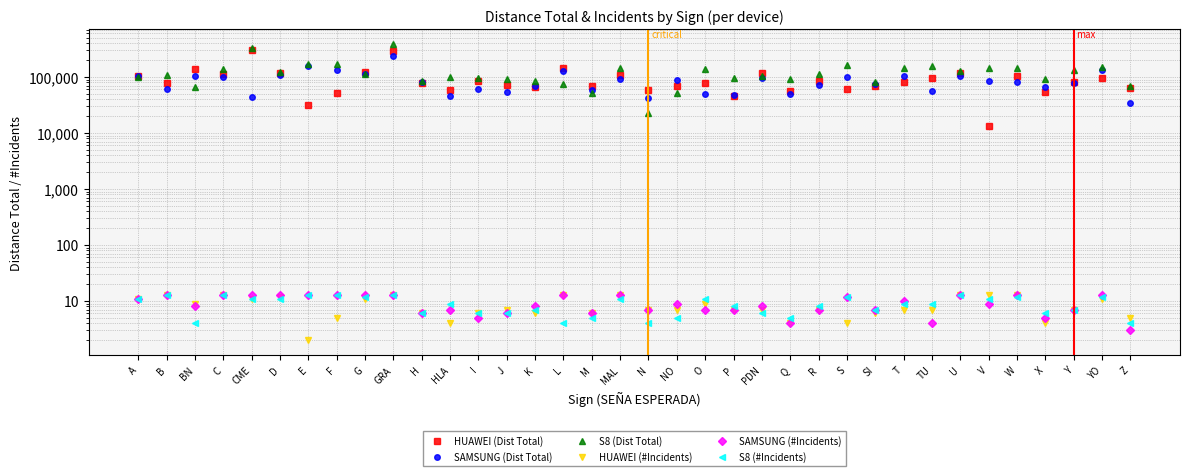

How many data points in SAMSUNG (#Incidents) are above 9?

16